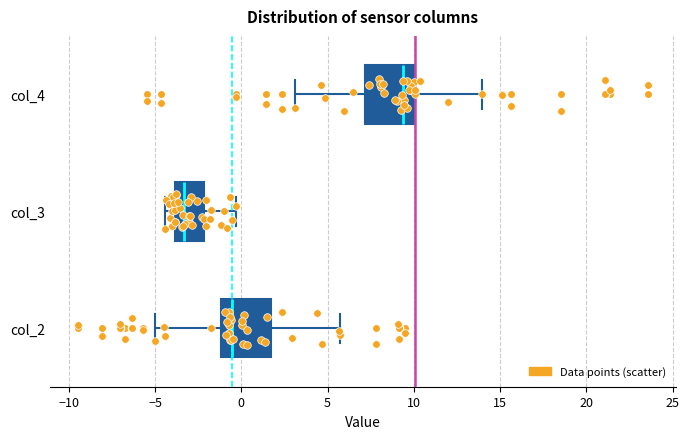

Which box's median line is the furthest to the right?

col_4